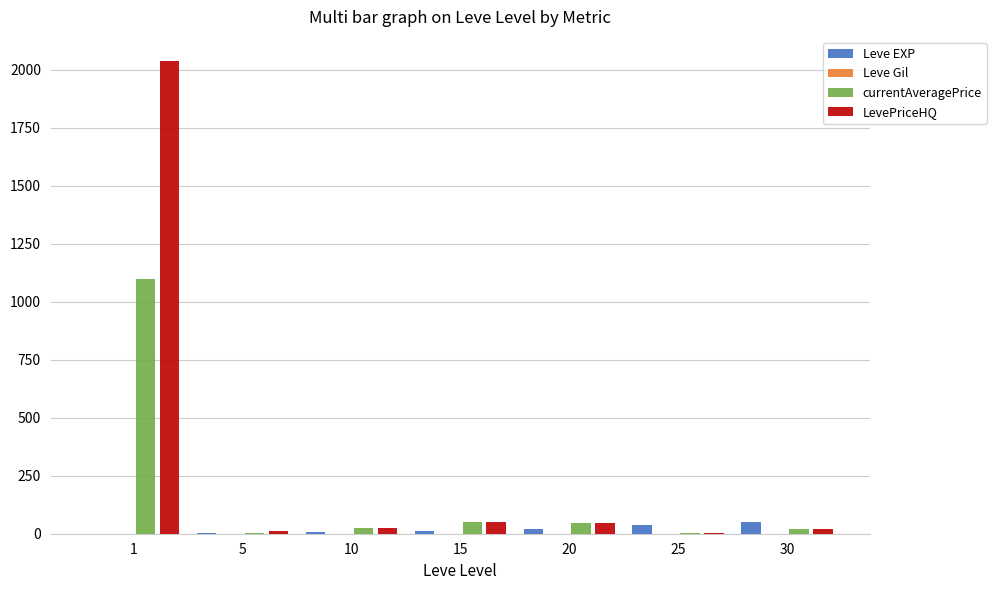

Which series has the largest total across all categories?

LevePriceHQ